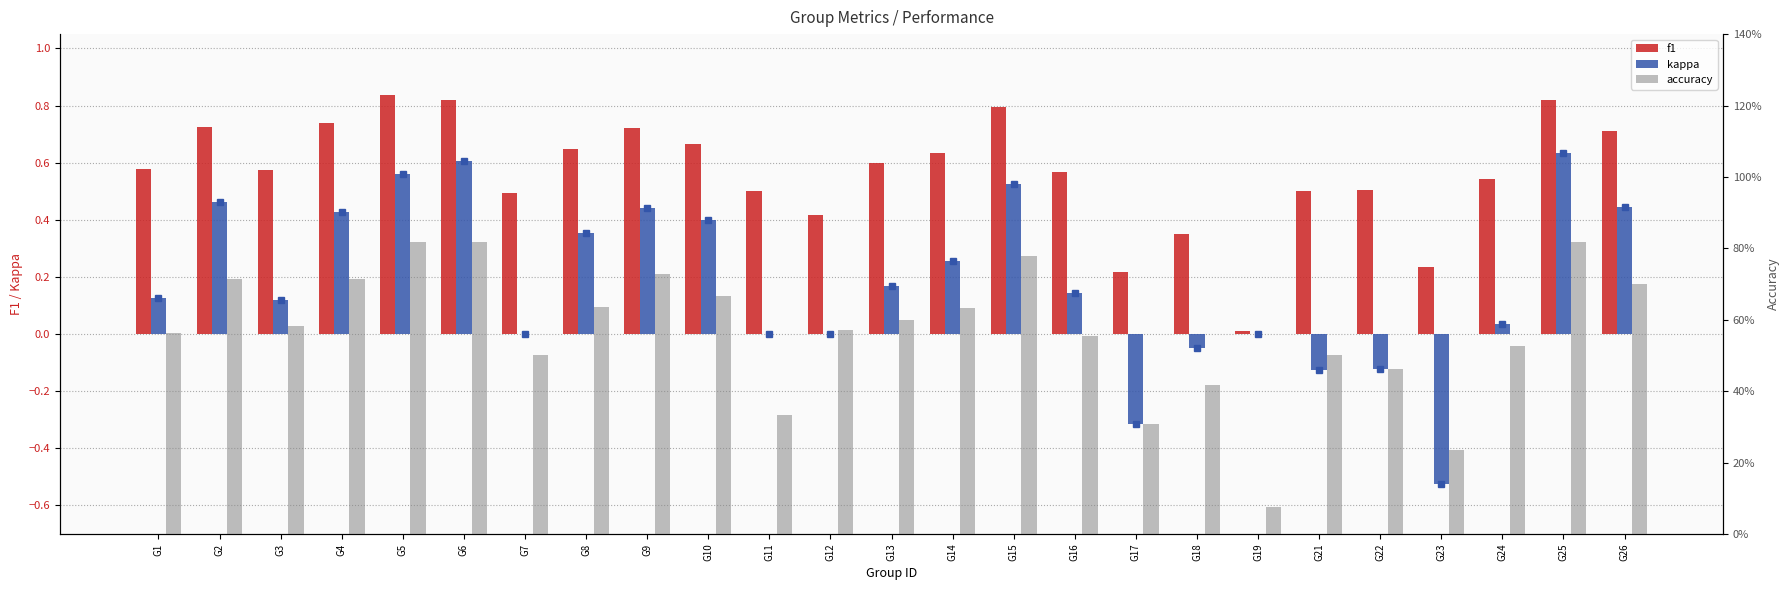

Rank the categories by f1 value from lowest to highest.

G19, G17, G23, G18, G12, G7, G11, G21, G22, G24, G16, G3, G1, G13, G14, G8, G10, G26, G9, G2, G4, G15, G6, G25, G5